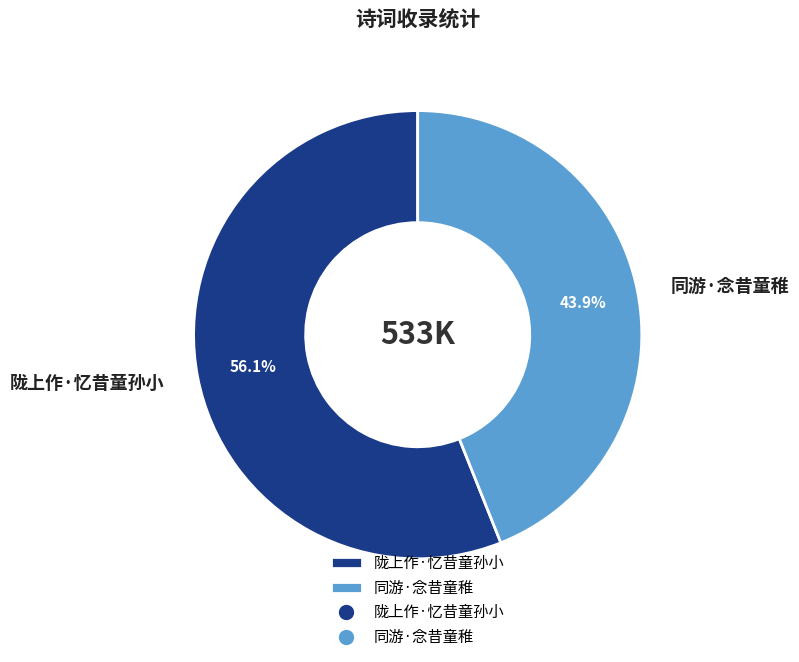

Does 同游·念昔童稚 account for over 50% of the chart?

No